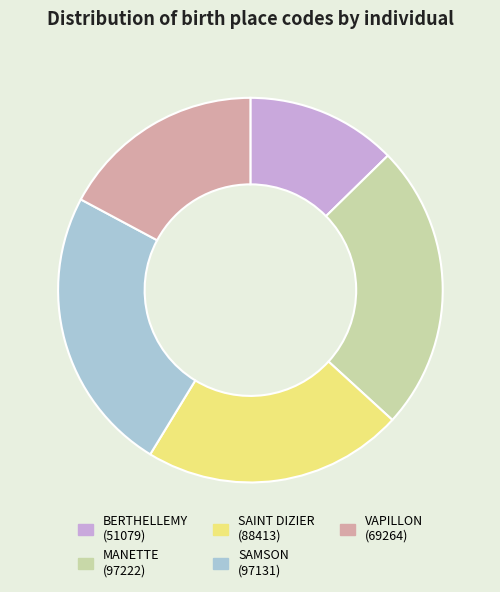

Do MANETTE and SAMSON together represent more than half of the pie?

No